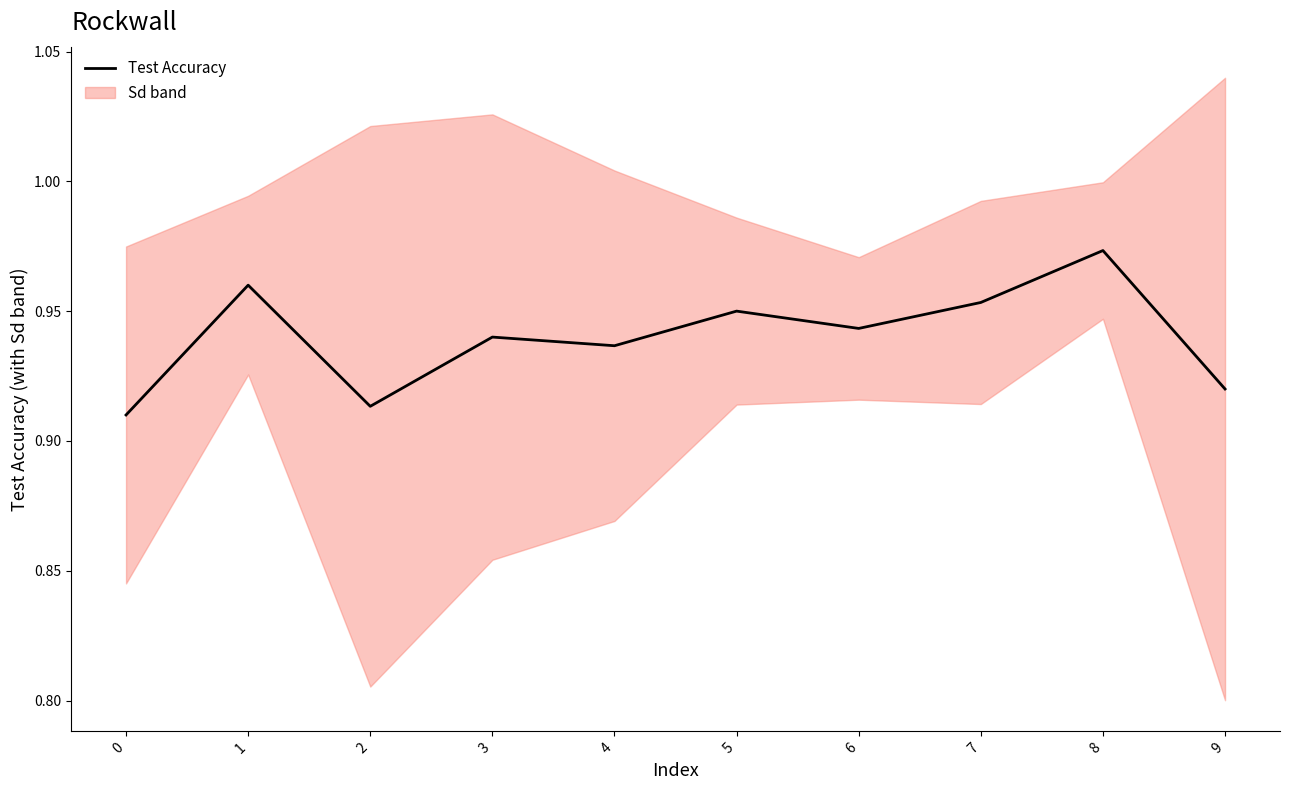

Rank the categories by value from highest to lowest.

8, 1, 7, 5, 6, 3, 4, 9, 2, 0